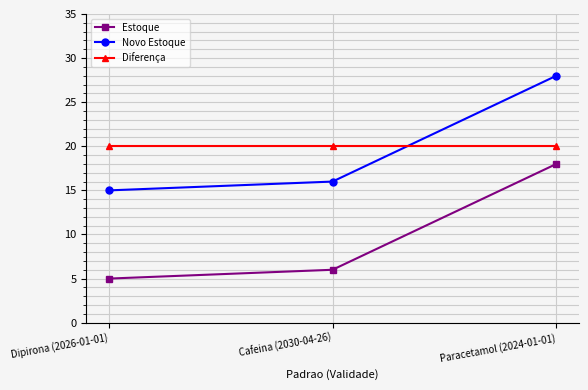

How many data points in Novo Estoque are less than 16?

1